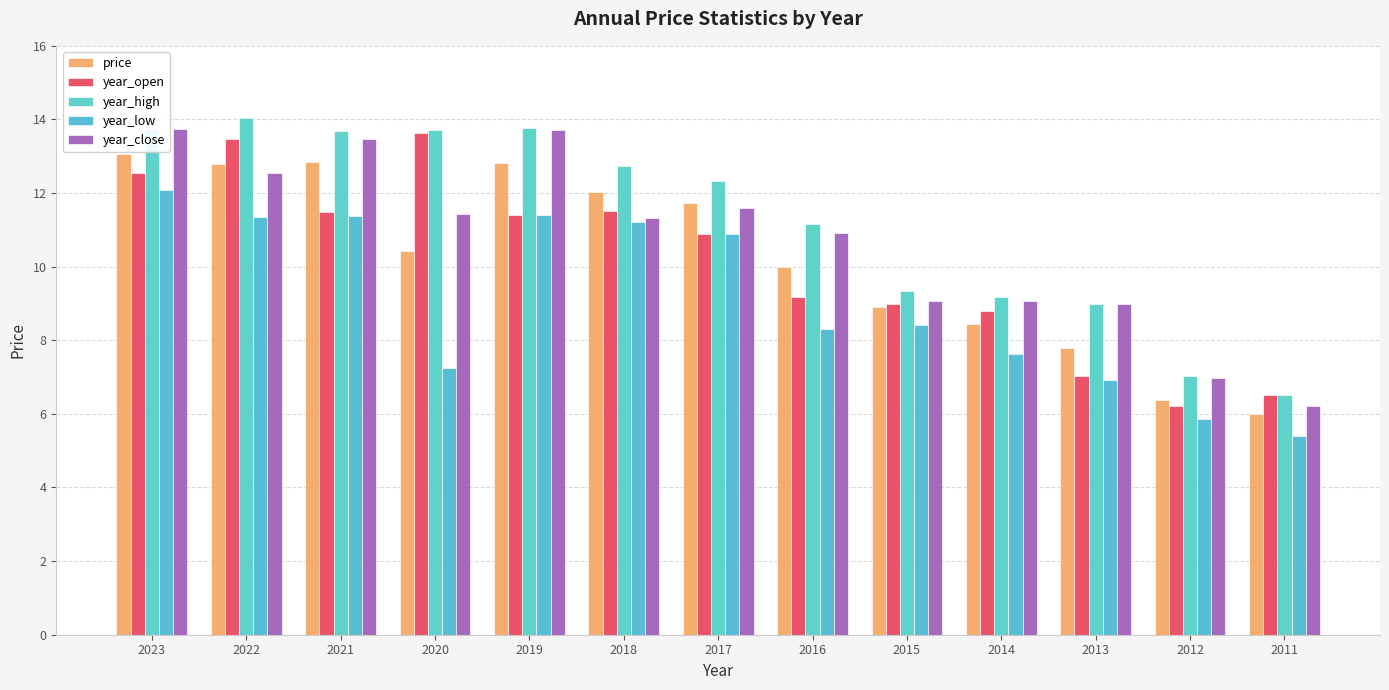

Is the value of price at 2013 greater than the value of year_high at 2013?

No